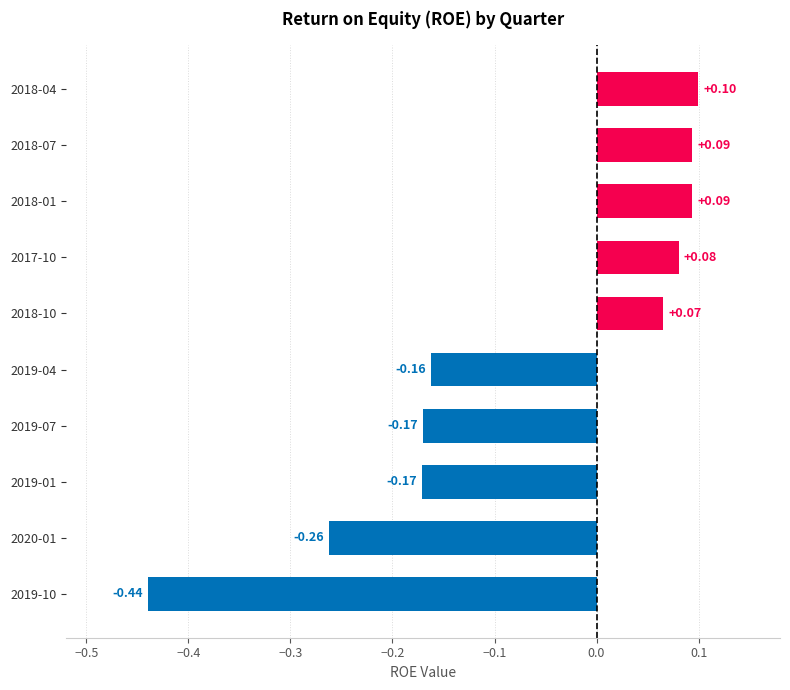

Count the values in the range 0 to 1.

5